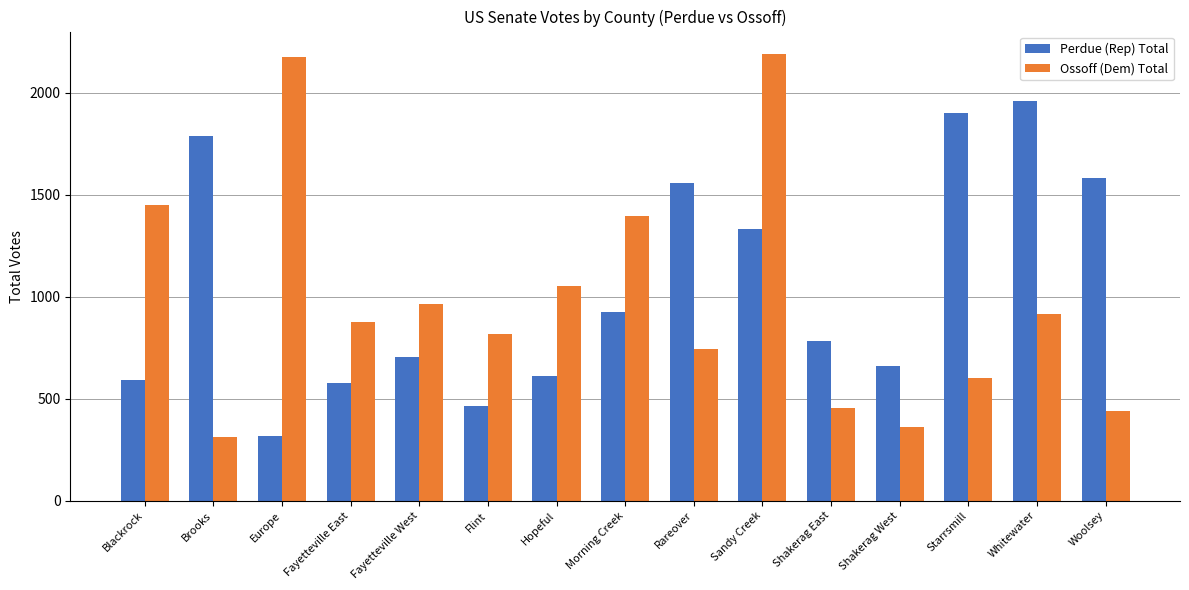

What is the smallest value displayed?

314